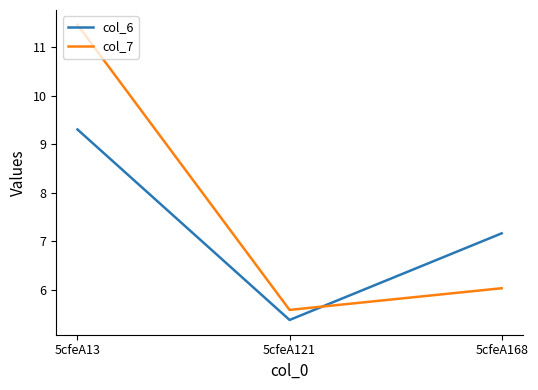

What is the average value of the col_6 series?

7.3